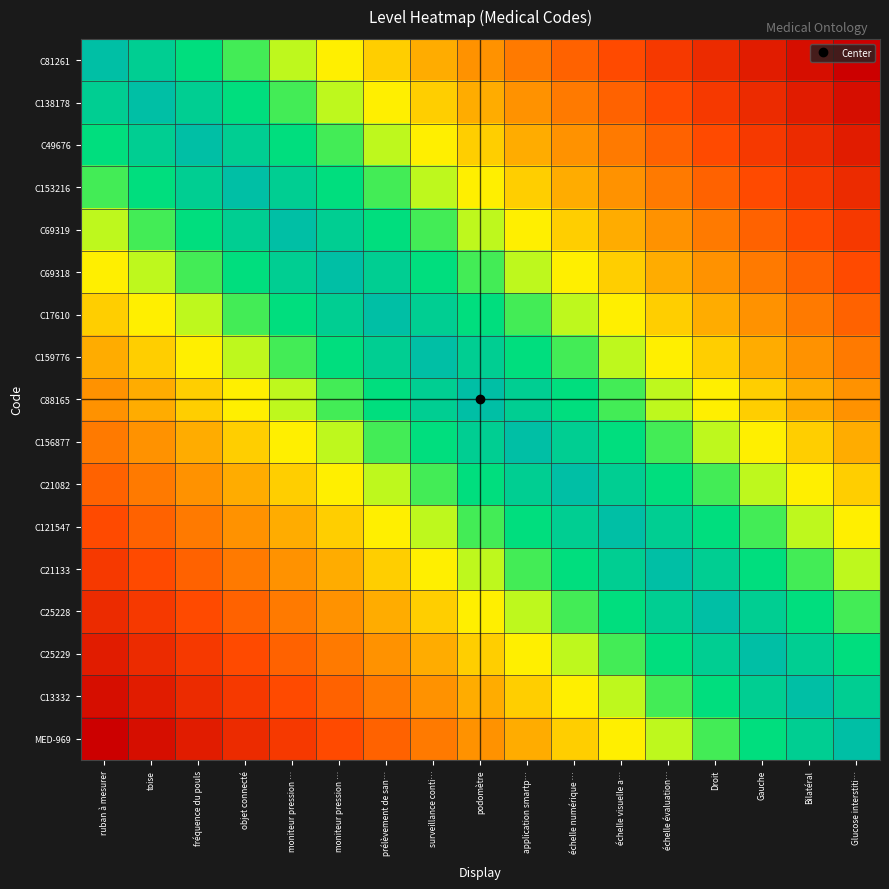

What is the total value across all series at prélèvement de san…?

12.2